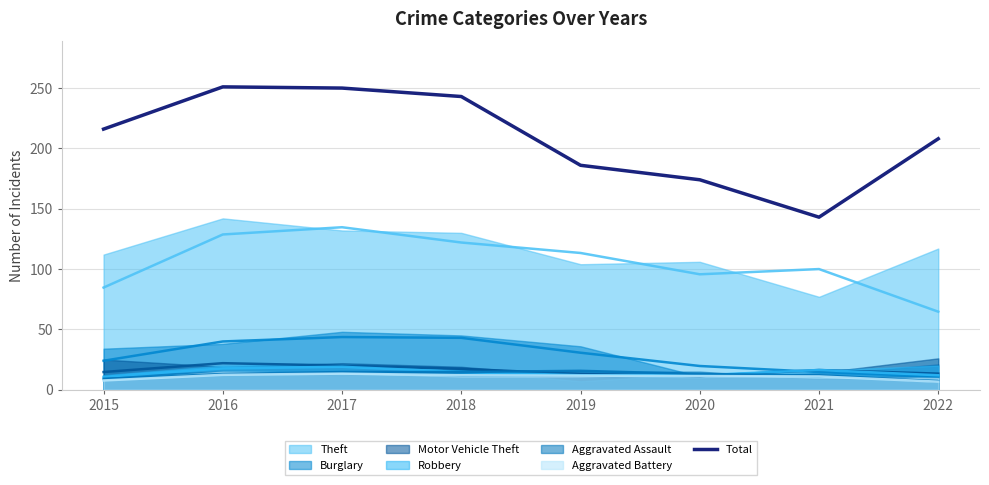

How many interior local valleys (lower than both neighbors) does the data have?

1